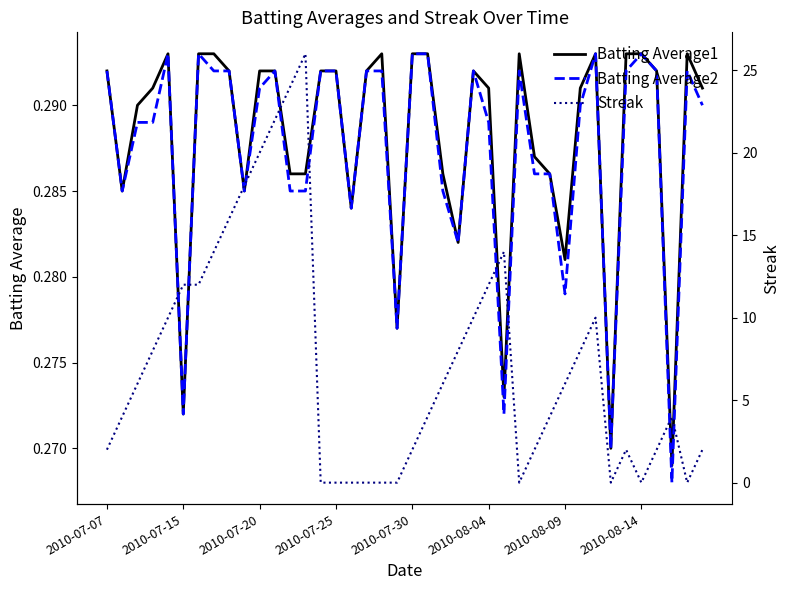

Reading right to left, extract all data points from this chart.

Batting Average1: 0.3	0.3	0.3	0.3	0.3	0.3	0.3	0.3	0.3	0.3	0.3	0.3	0.3	0.3	0.3	0.3	0.3	0.3	0.3	0.3	0.3	0.3	0.3	0.3	0.3	0.3	0.3	0.3	0.3	0.3	0.3	0.3	0.3	0.3	0.3	0.3	0.3	0.3	0.3	0.3
Batting Average2: 0.3	0.3	0.3	0.3	0.3	0.3	0.3	0.3	0.3	0.3	0.3	0.3	0.3	0.3	0.3	0.3	0.3	0.3	0.3	0.3	0.3	0.3	0.3	0.3	0.3	0.3	0.3	0.3	0.3	0.3	0.3	0.3	0.3	0.3	0.3	0.3	0.3	0.3	0.3	0.3
Streak: 2.0	0.0	4.0	2.0	0.0	2.0	0.0	10.0	8.0	6.0	4.0	2.0	0.0	14.0	12.0	10.0	8.0	6.0	4.0	2.0	0.0	0.0	0.0	0.0	0.0	0.0	26.0	24.0	22.0	20.0	18.0	16.0	14.0	12.0	12.0	10.0	8.0	6.0	4.0	2.0